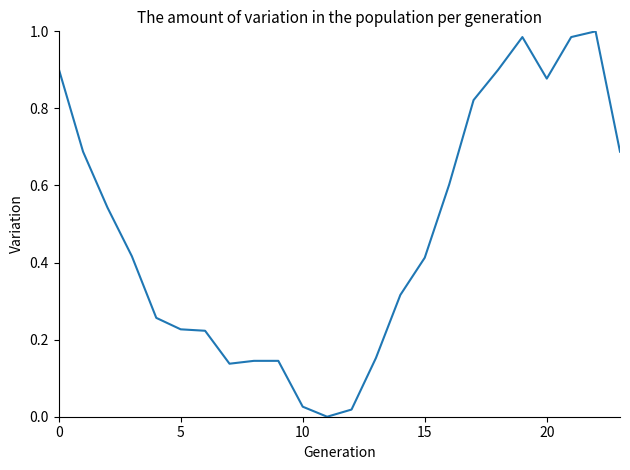

Is this an area chart (filled region under the line)?

No